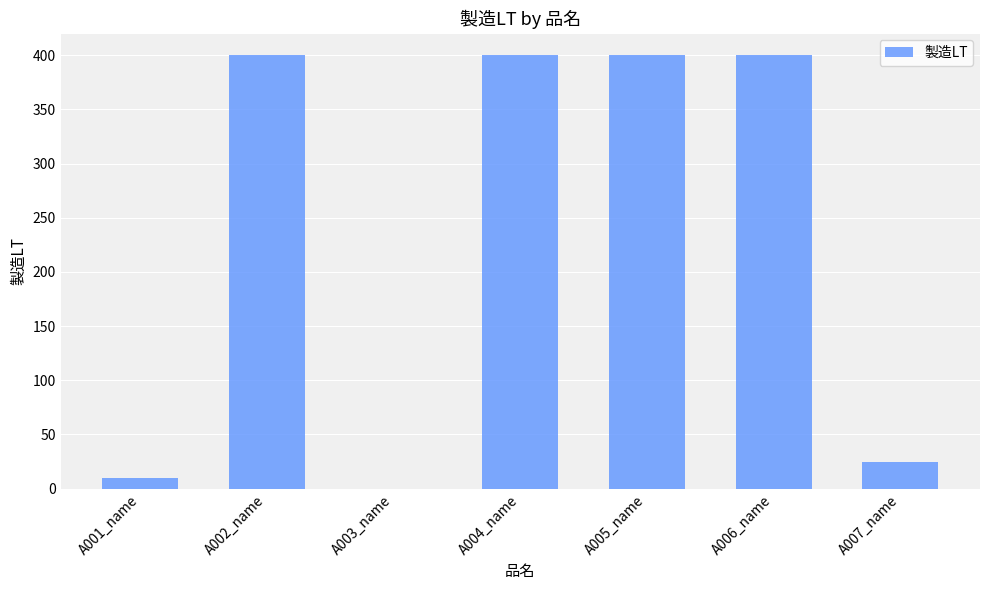

Where is the data nearest to the value 200?

A007_name